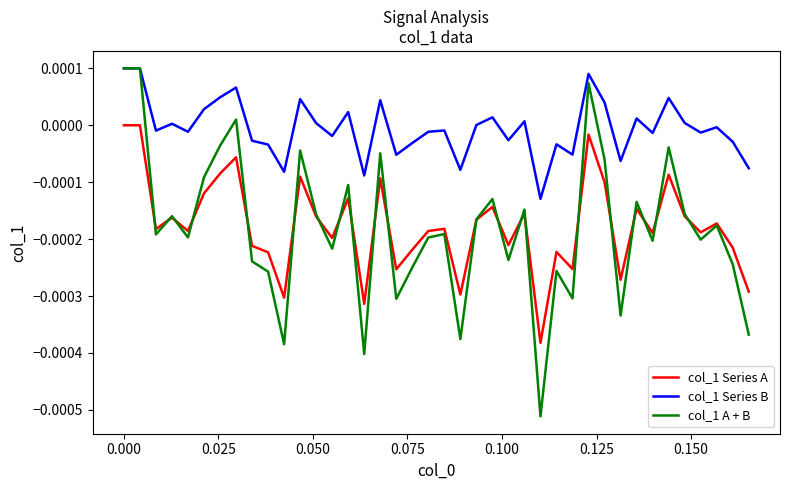

True or false: col_1 Series A and col_1 Series B intersect in this chart.

False